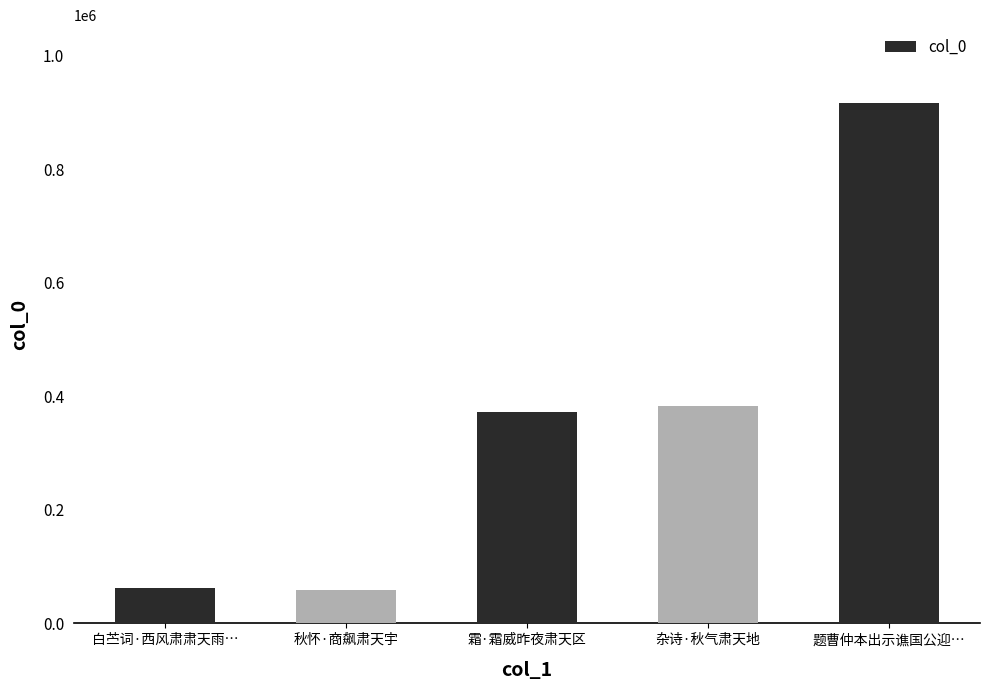

What is the smallest value displayed?

58102